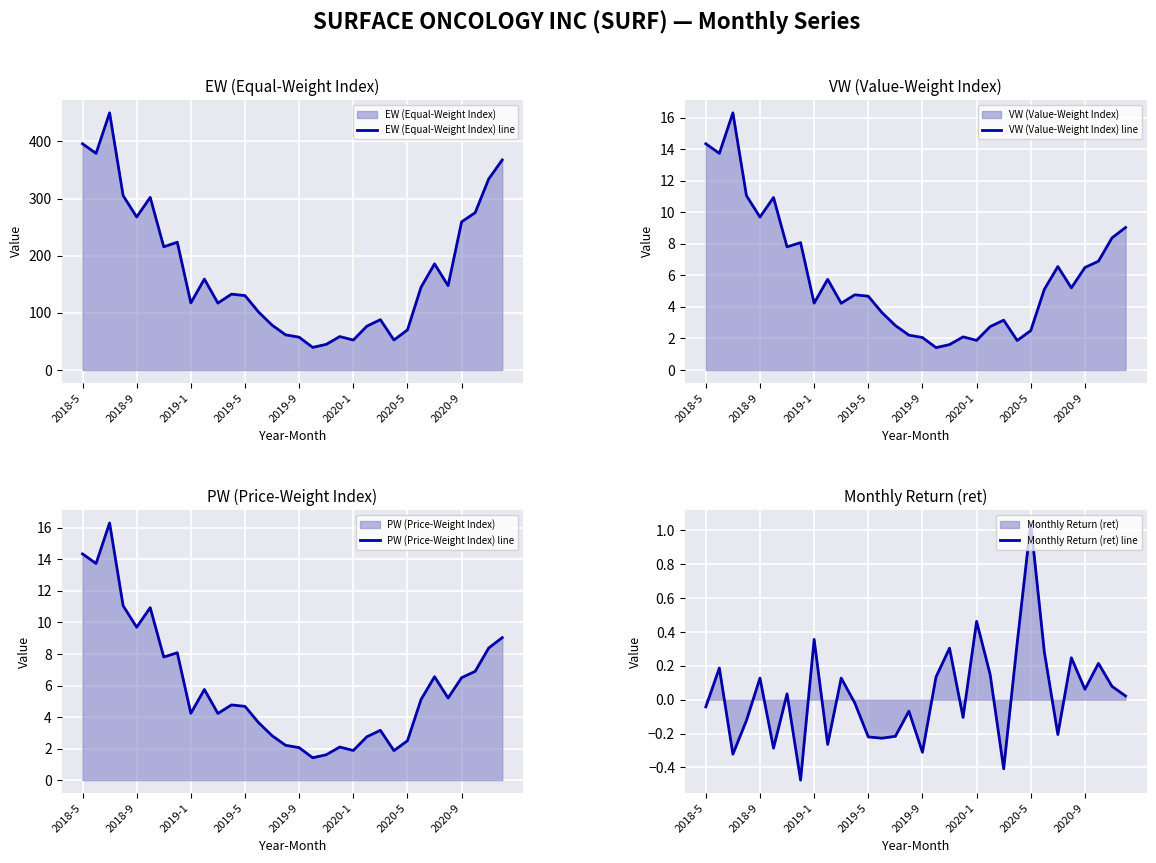

How many interior local valleys does the EW (Equal-Weight Index) line series have?

9